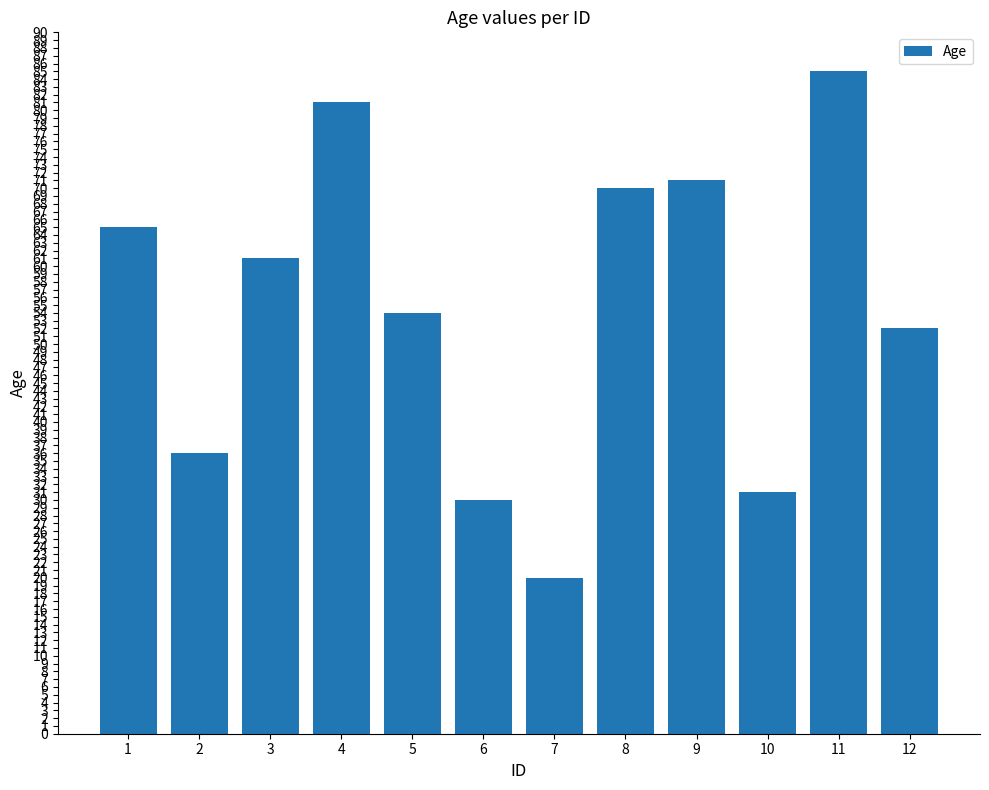

What is the change in value from 1 to 9?

+6